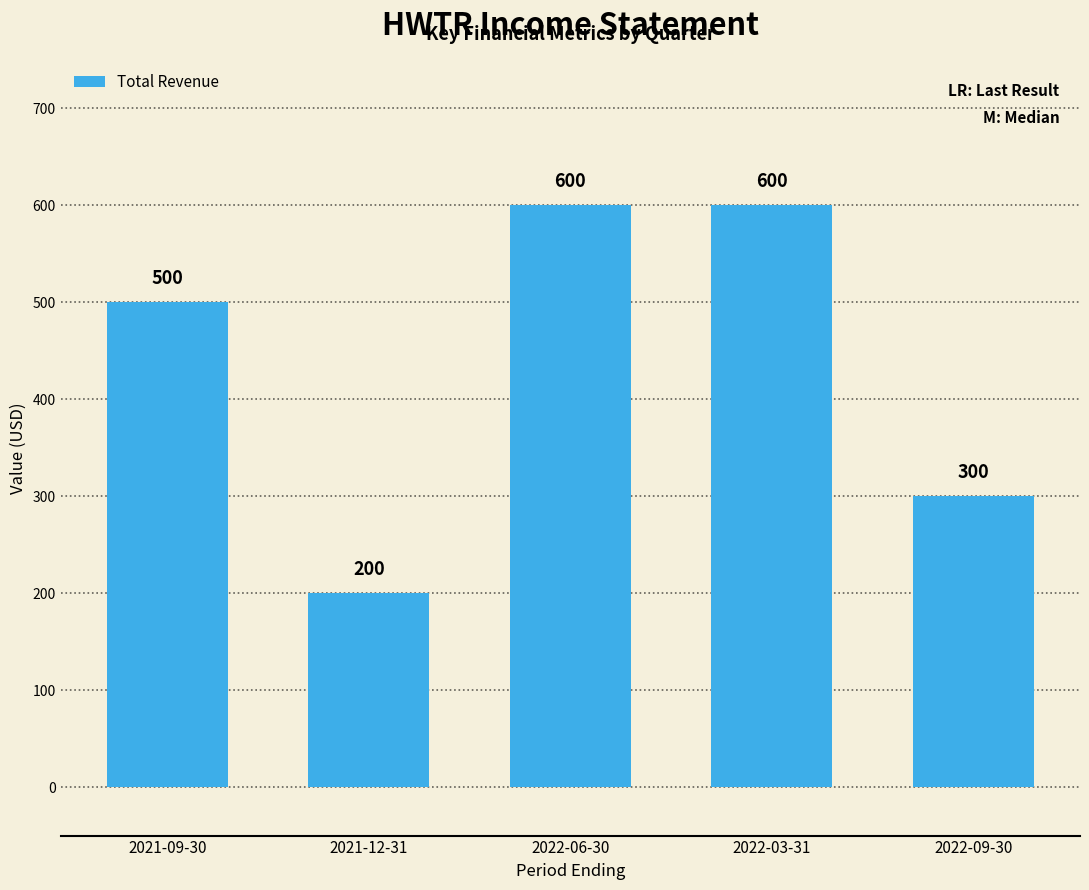

Reading left to right, list all the values displayed in this chart.

500	200	600	600	300